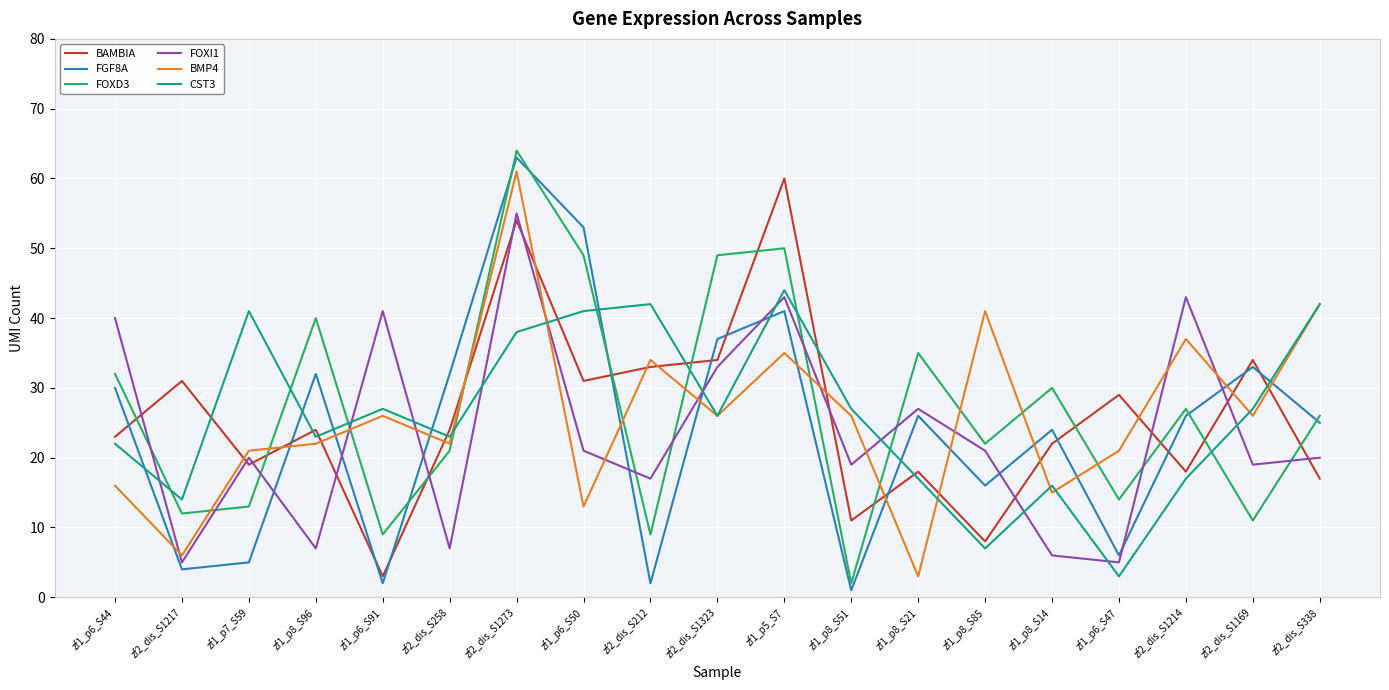

At which category does FOXD3 reach its first local peak?

zf1_p8_S96